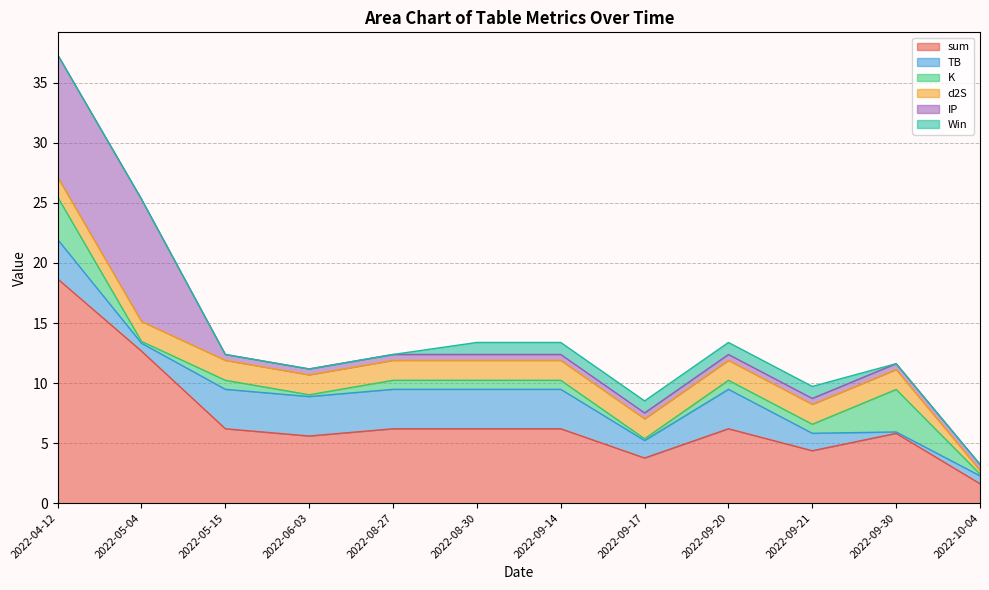

Rank the series at 2022-05-15 from lowest to highest value.

Win, IP, K, d2S, TB, sum